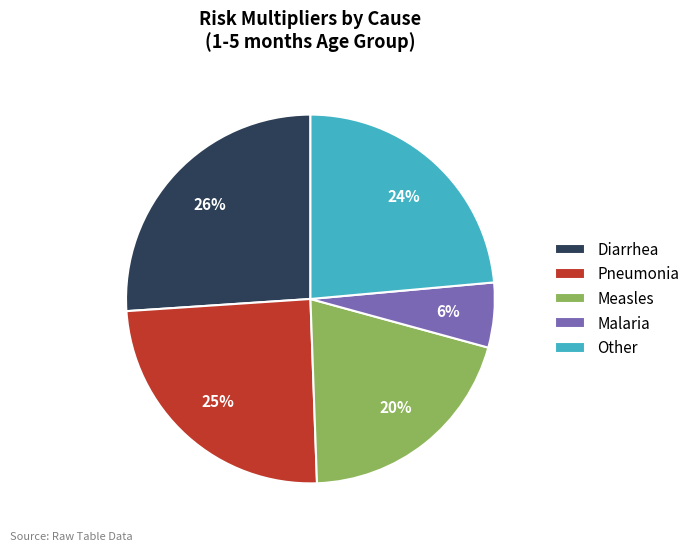

Is it true that Pneumonia is 18% of the pie?

False